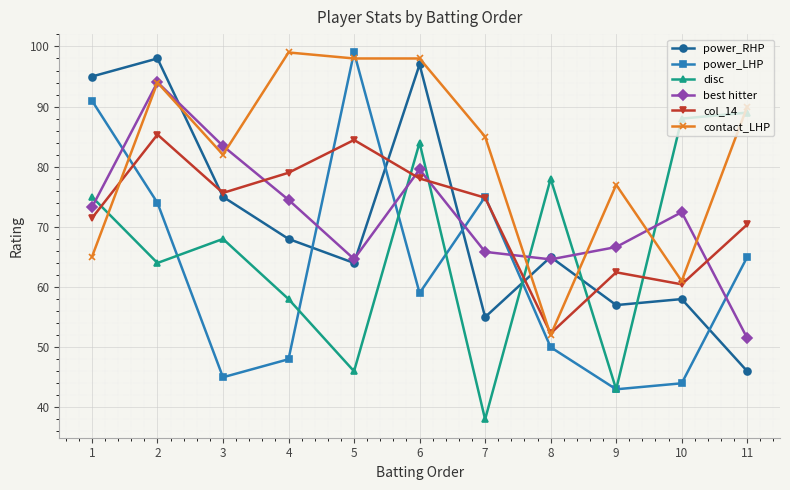

At which label does power_LHP reach its peak?

5